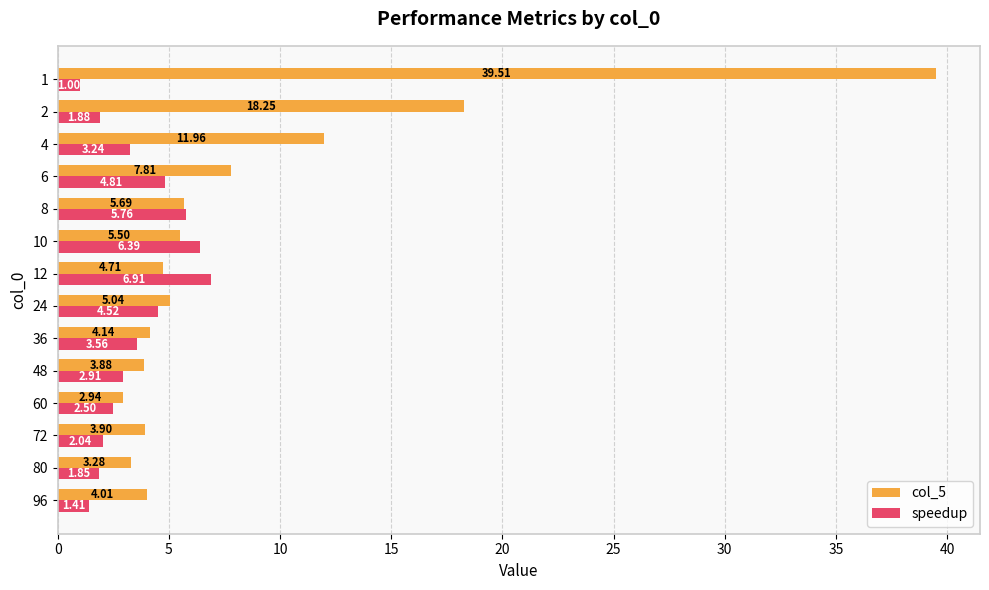

List the series in order of their overall mean, lowest first.

speedup, col_5